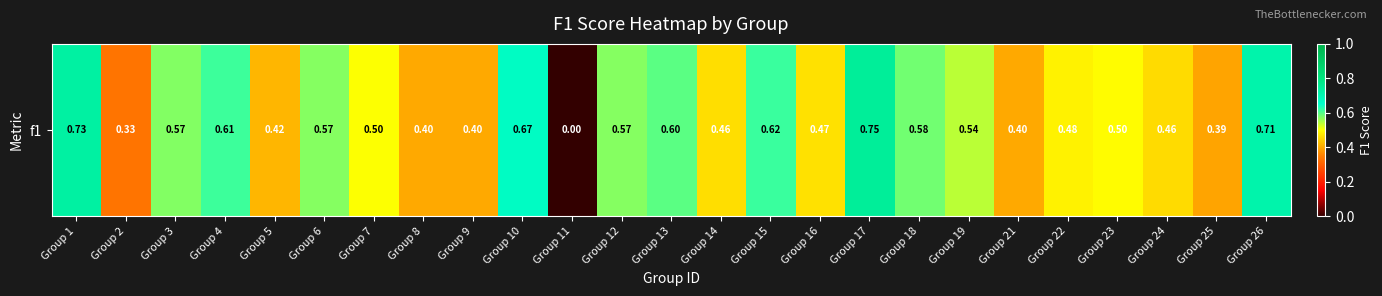

What is the difference between the maximum and minimum values?

0.7